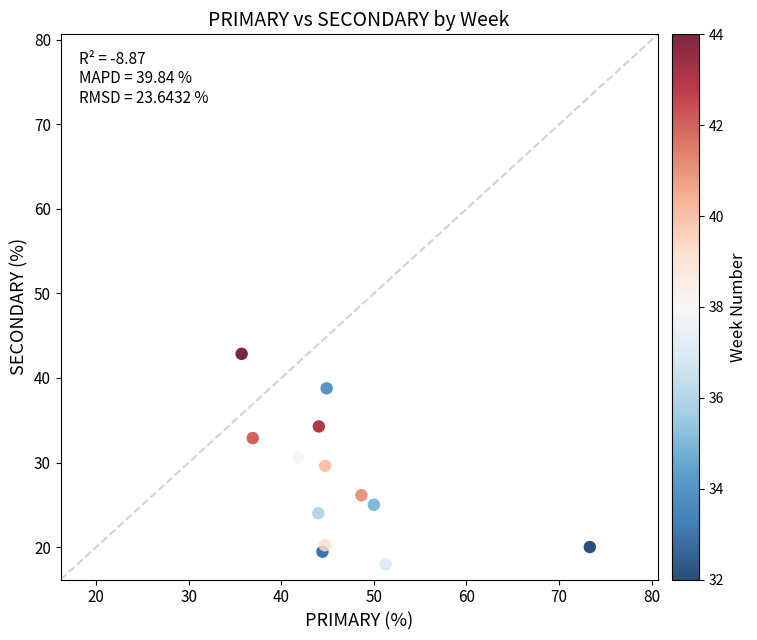

What is the range of Y values (max minus min)?

24.9